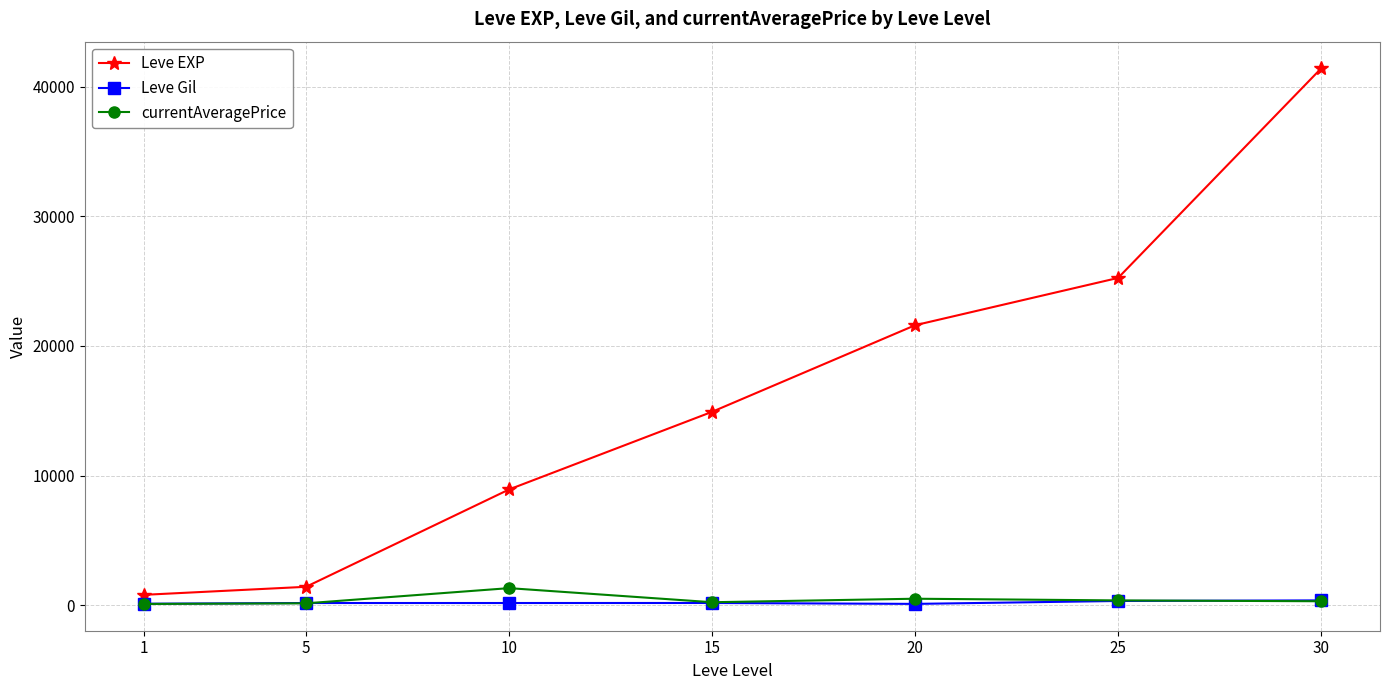

What is the value of the Leve EXP point at the 6th from the left?

25250.0